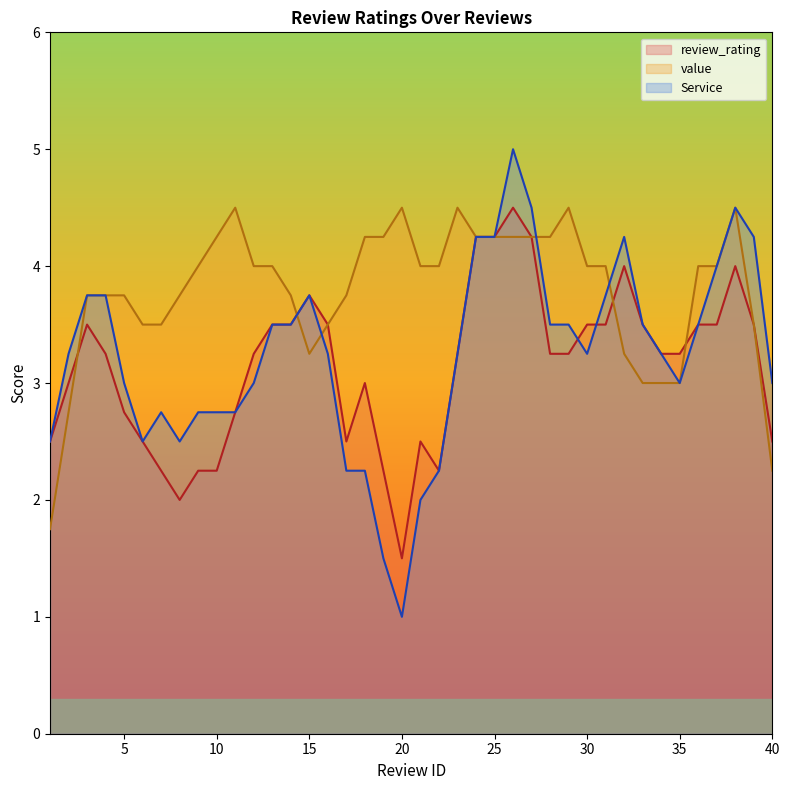

Which series has the widest spread of values?

Service